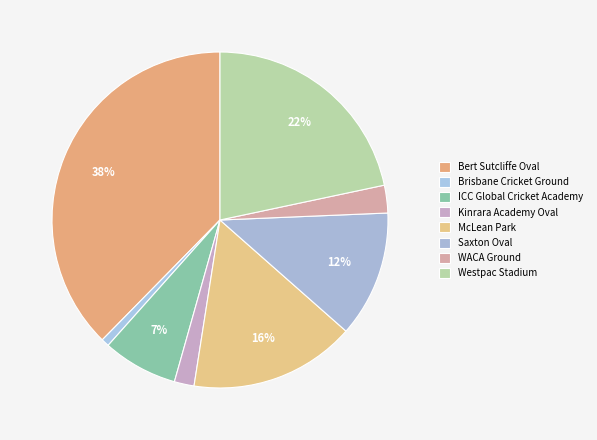

What is the largest slice in the pie chart?

Bert Sutcliffe Oval